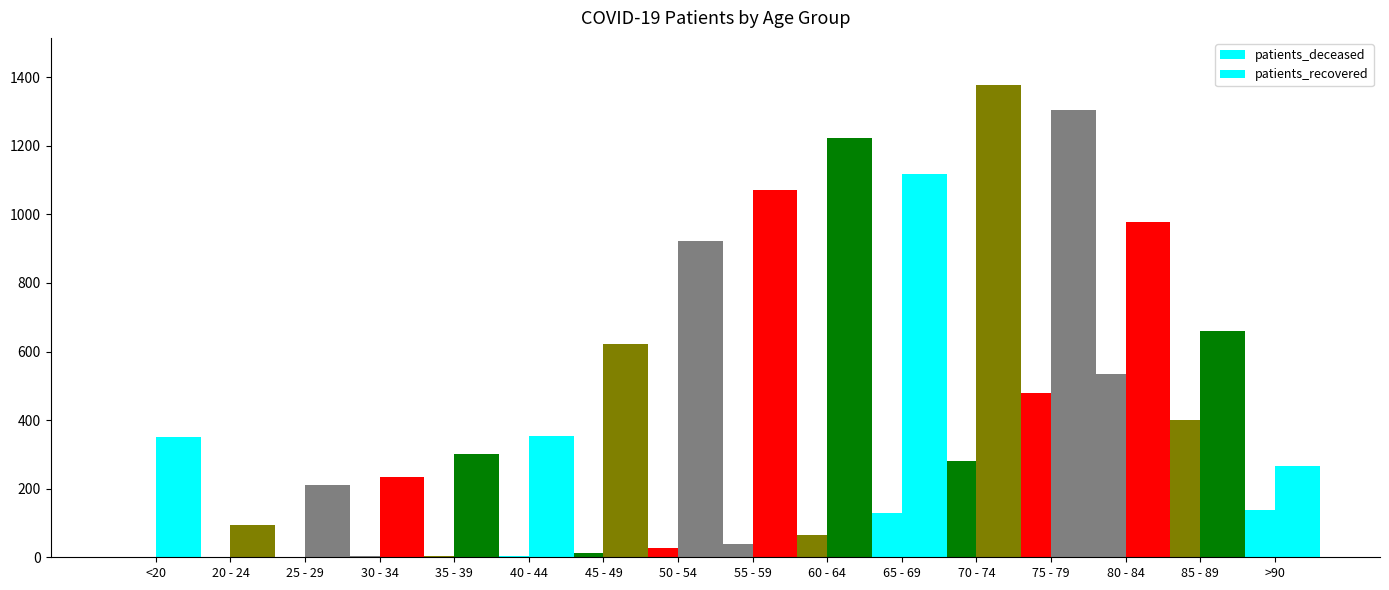

What position from the right is >90?

1